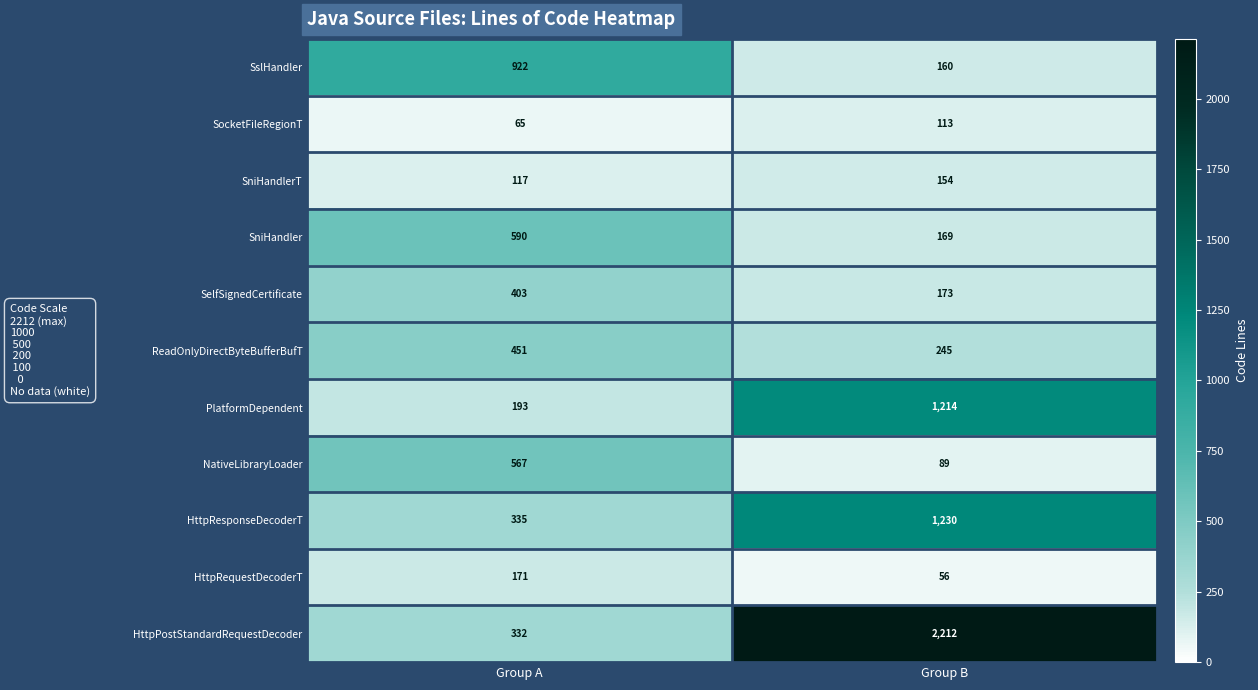

What is the difference between the NativeLibraryLoader values at Group A and Group B?

478